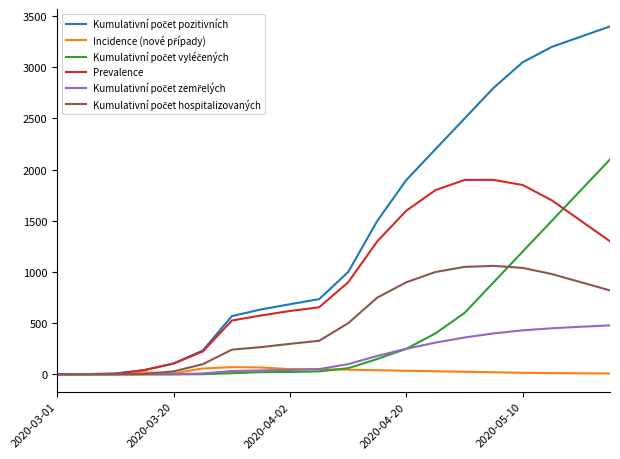

Is this an area chart (filled region under the line)?

No